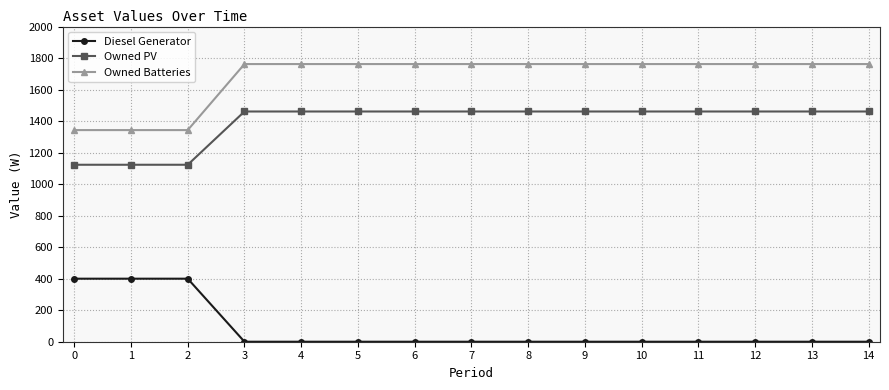

True or false: Owned Batteries has a value of 1343 at 0.

True